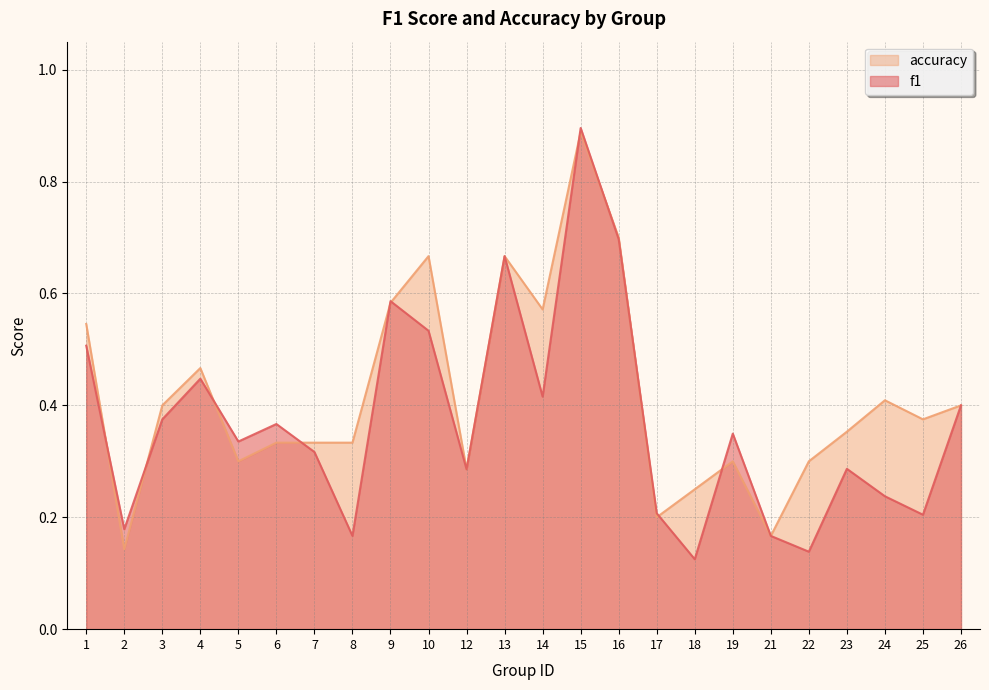

Where is the first local maximum for accuracy?

4